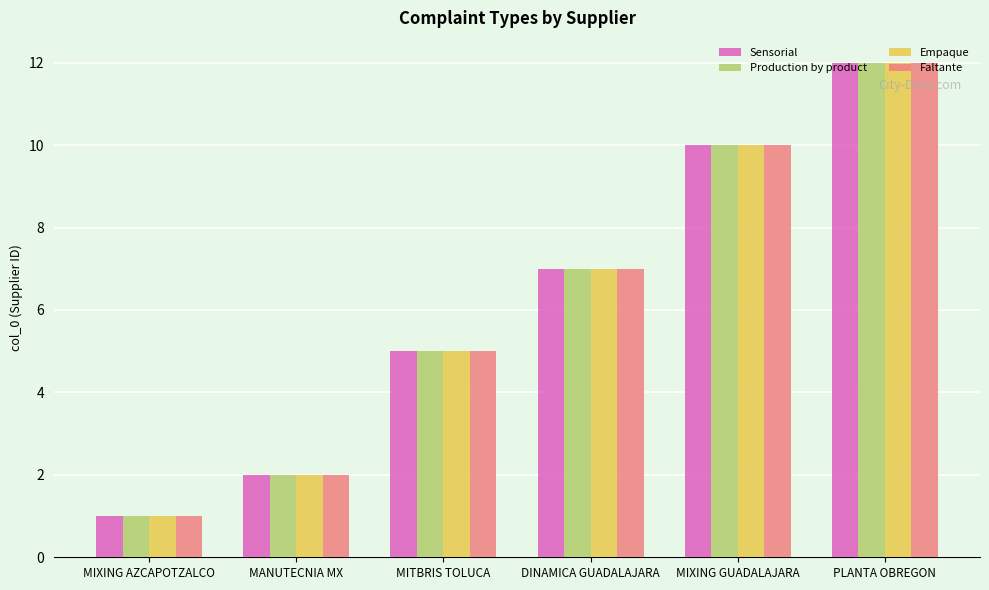

Is it true that Sensorial equals 12 at PLANTA OBREGON?

True